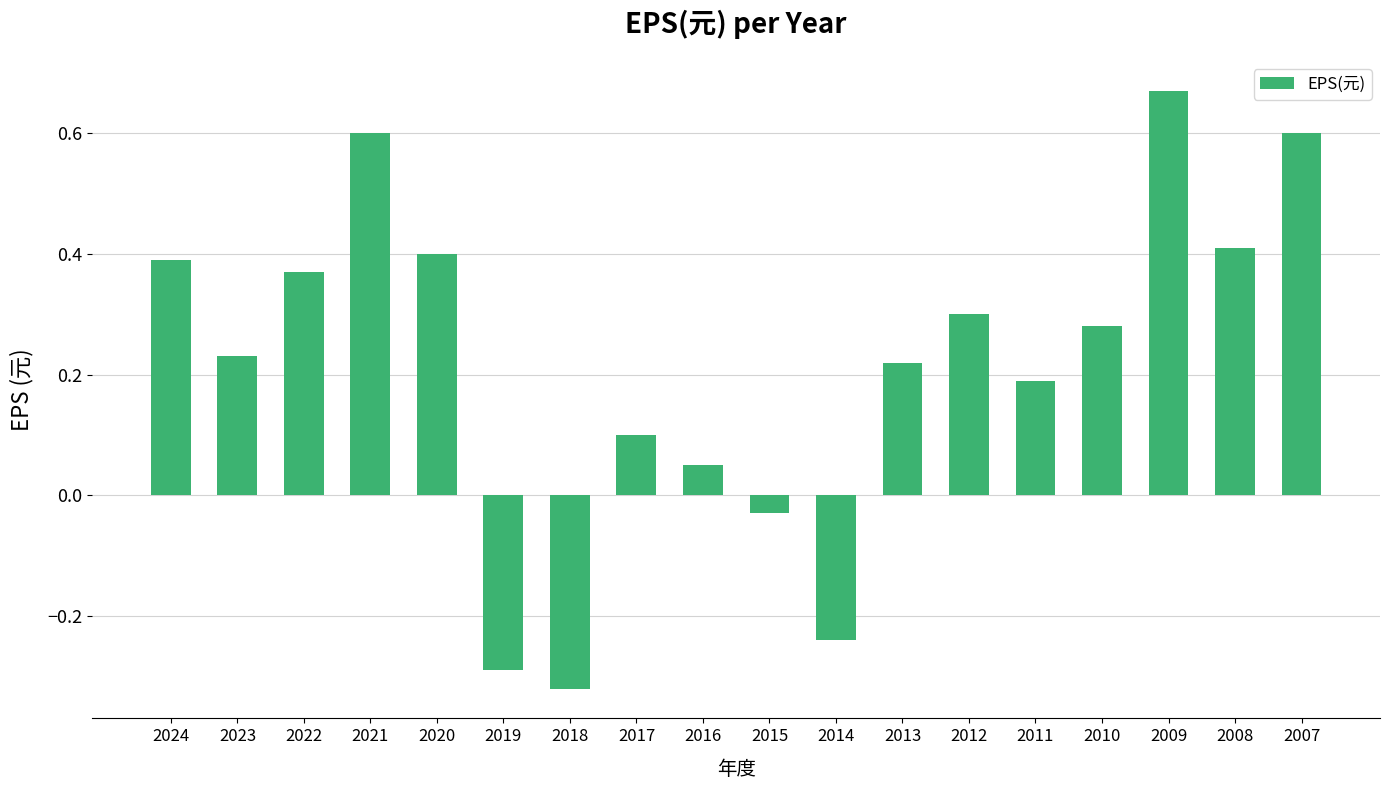

The chart shows a value of -0.3 at 2019. True or false?

True